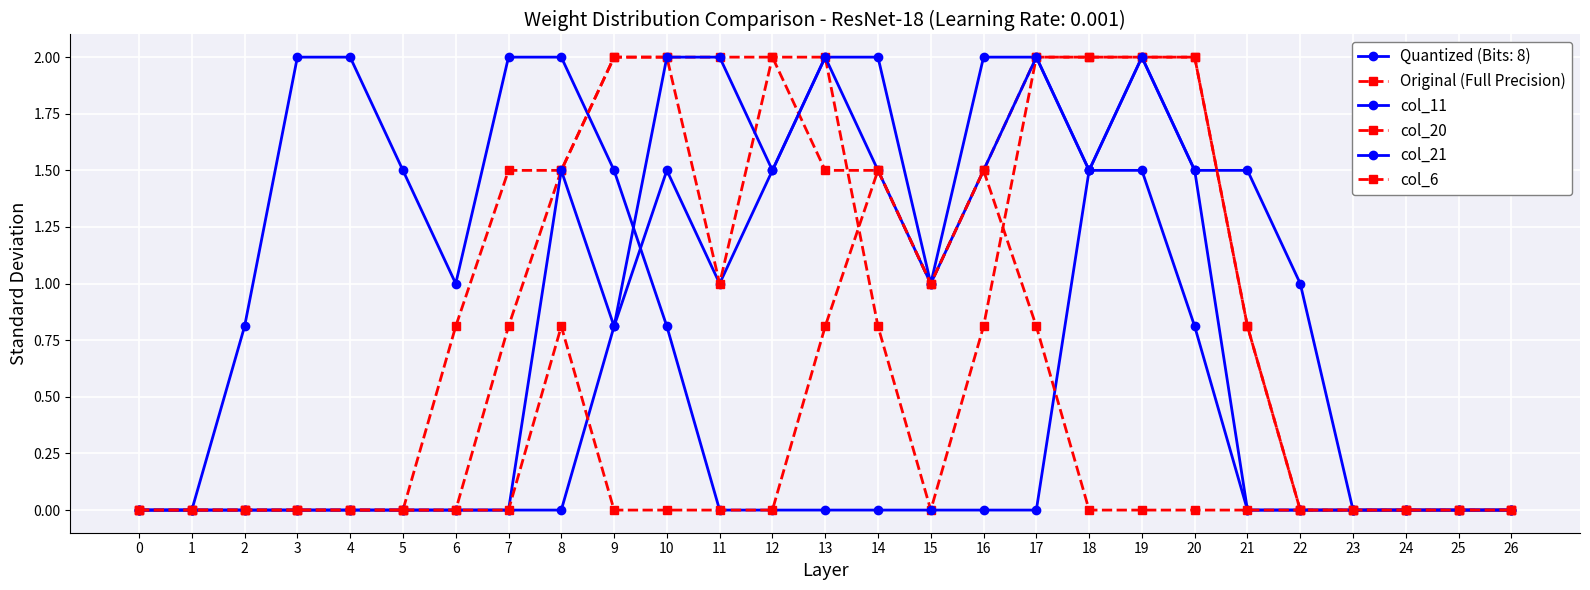

How many times do col_11 and col_20 cross each other?

2